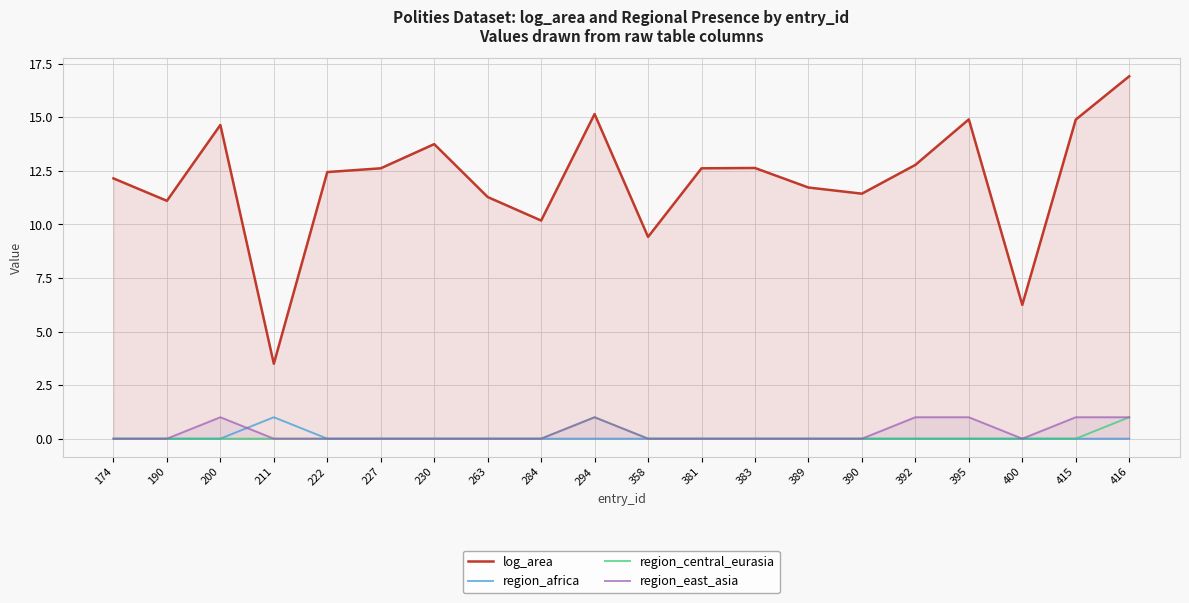

True or false: region_africa and region_east_asia cross at least once.

True